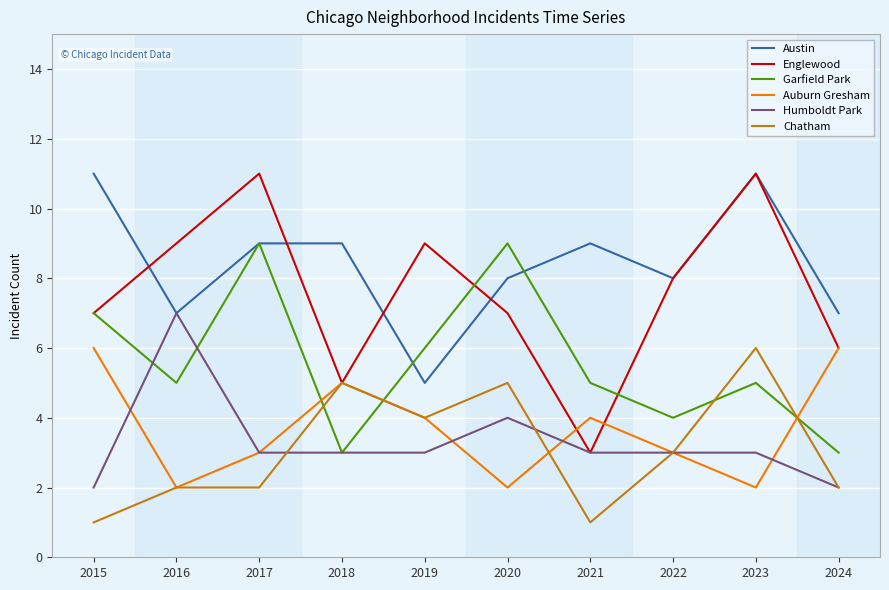

True or false: Chatham and Austin intersect in this chart.

False